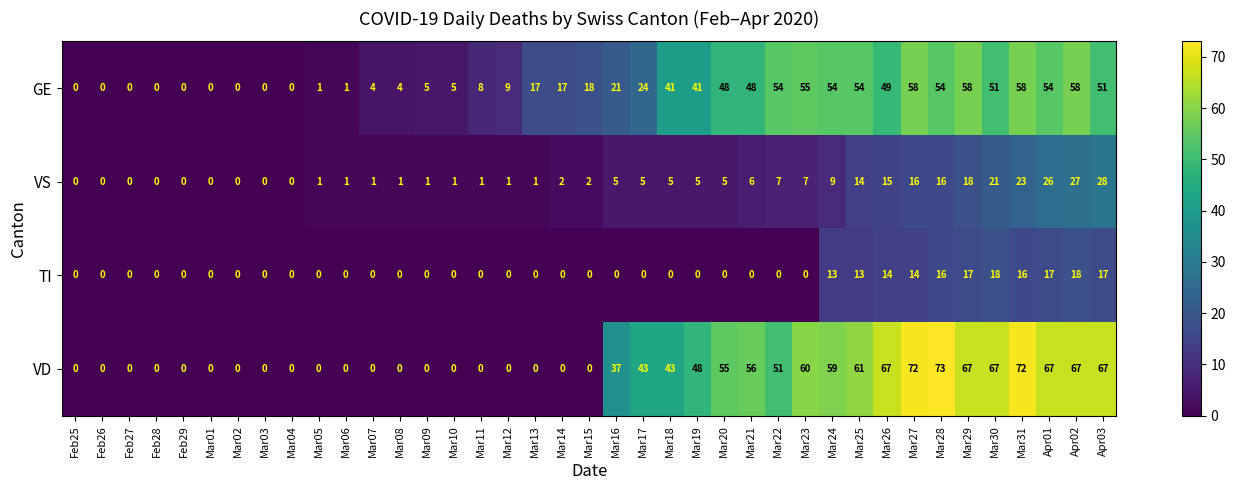

What is the difference between the maximum and second lowest values in the GE series?

58